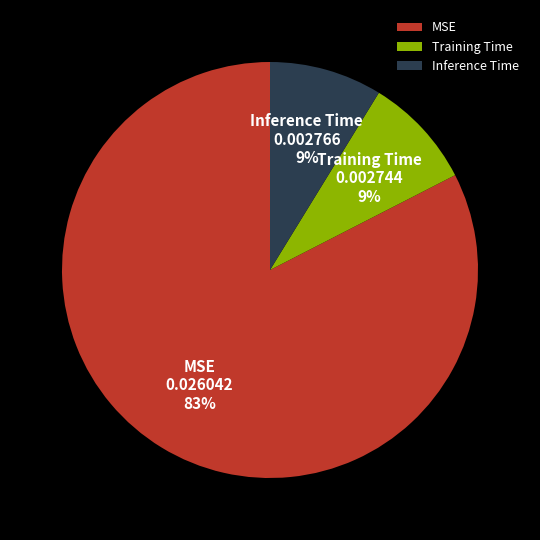

Is it true that Training Time is 9% of the pie?

True